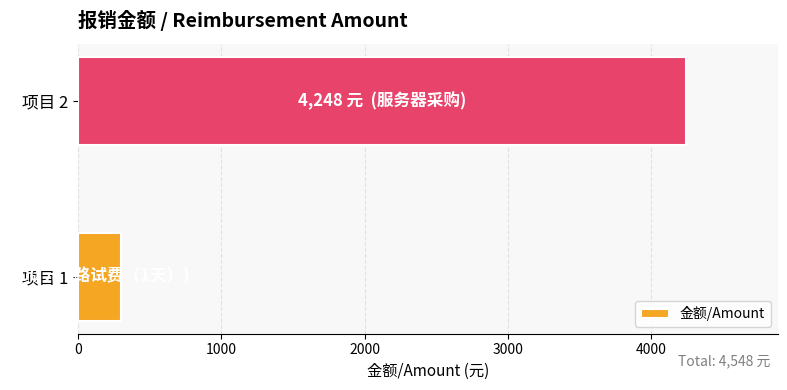

How many bars are there in total?

2